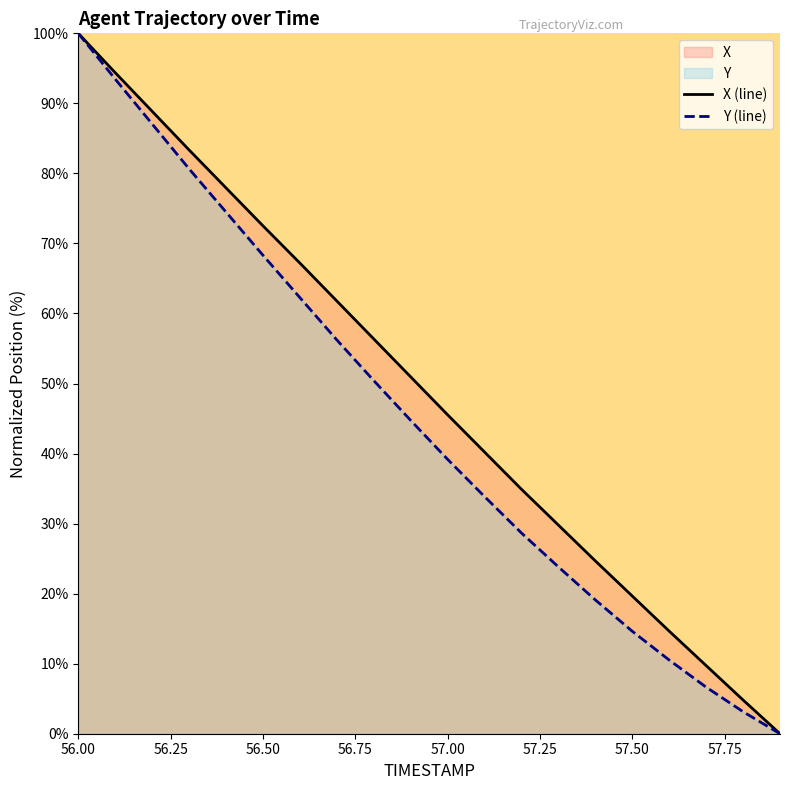

Does the chart display data point markers on the line(s)?

No